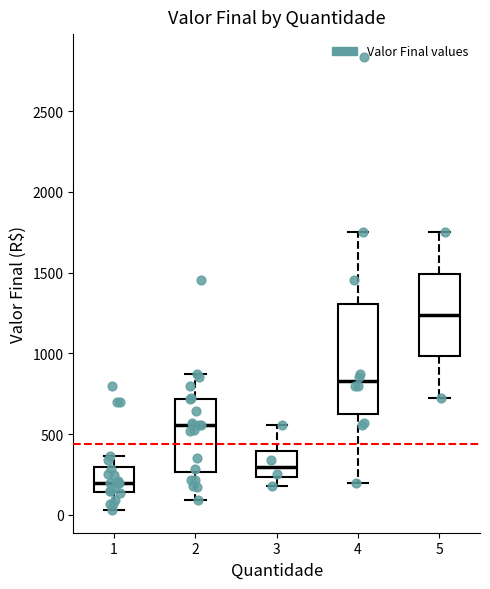

Reading left to right, read every box against the y-axis: the position of its median line, the range the box covers, and the ends of its whiskers. The values are not printed on the chart, so give them approximately, as read against the axis.

1: median 200, box 150 to 300, whiskers 50 to 350
2: median 550, box 250 to 700, whiskers 100 to 850
3: median 300, box 250 to 400, whiskers 200 to 550
4: median 850, box 600 to 1300, whiskers 200 to 1750
5: median 1250, box 1000 to 1500, whiskers 750 to 1750